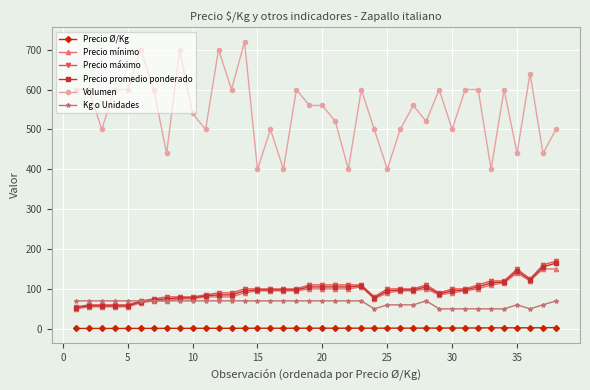

Which series has the largest total across all categories?

Volumen